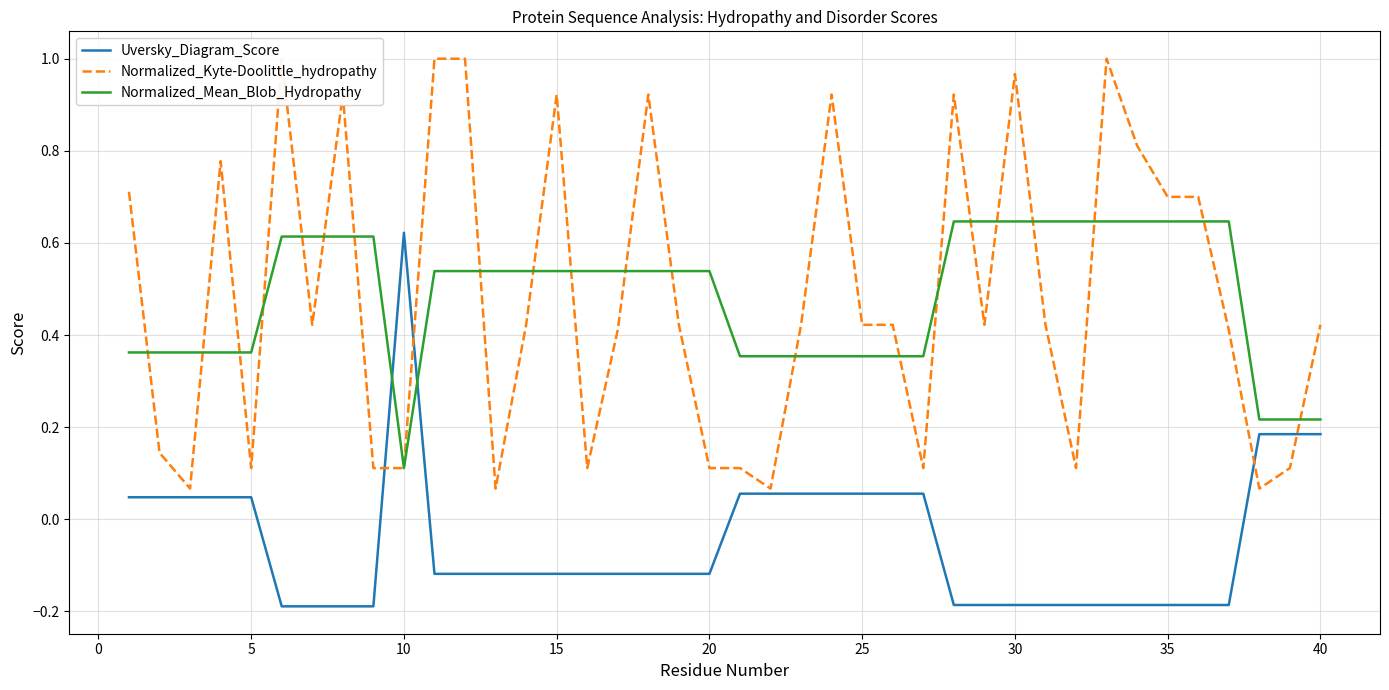

At which label does Uversky_Diagram_Score reach its peak?

10